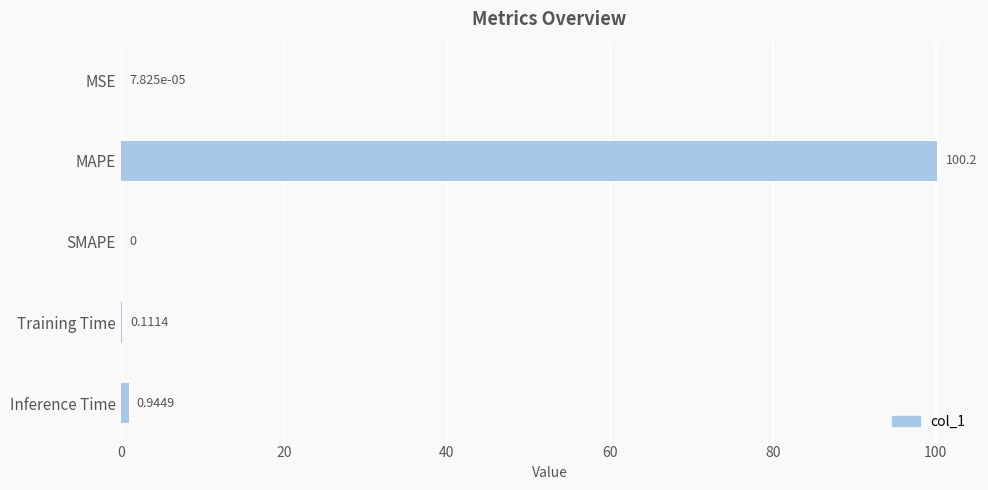

At which label is the value closest to 50?

Inference Time